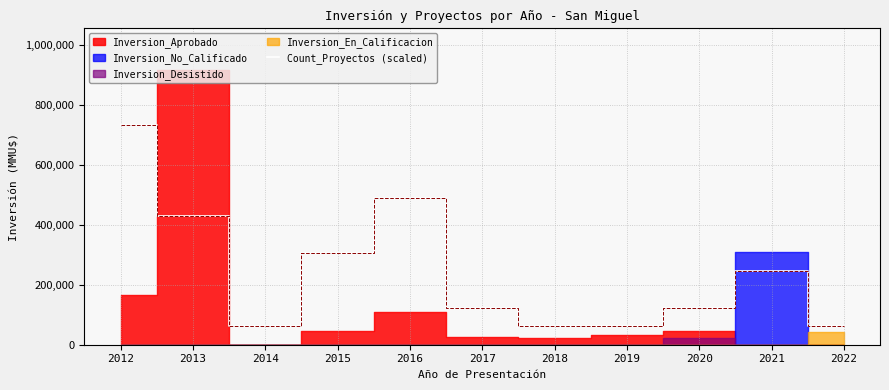

At which label does the data first exceed 122300?

2012